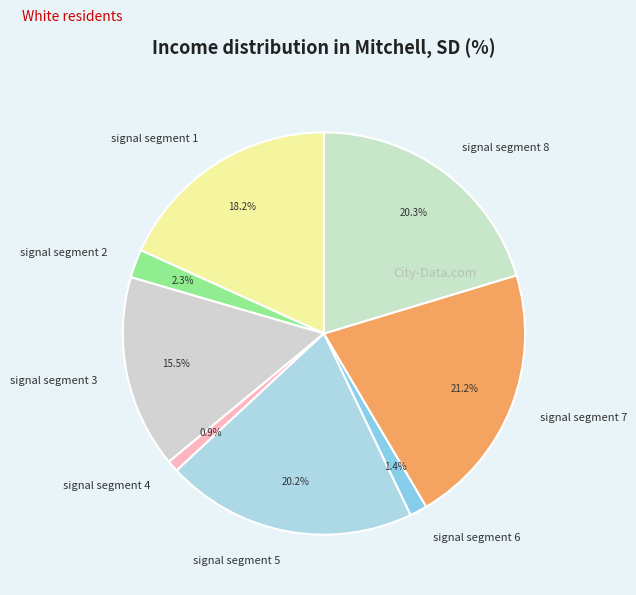

How many slices are in this pie chart?

8